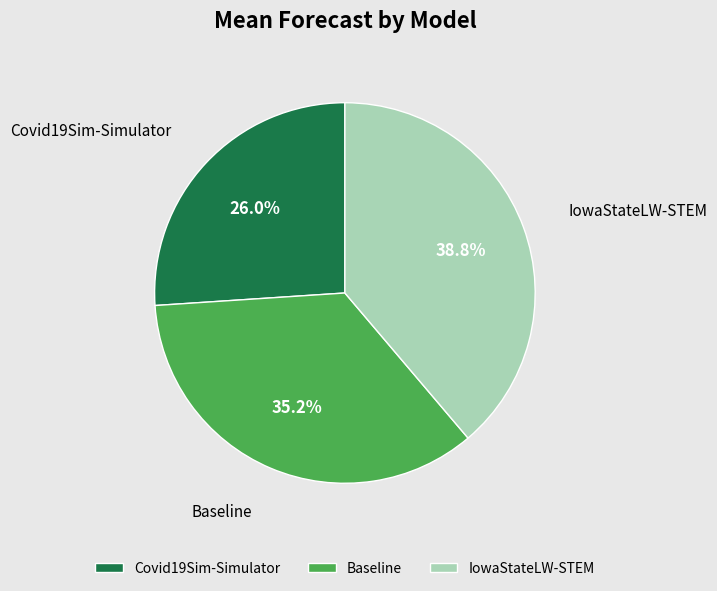

Approximately how many times larger is the value at Covid19Sim-Simulator compared to IowaStateLW-STEM?

0.7